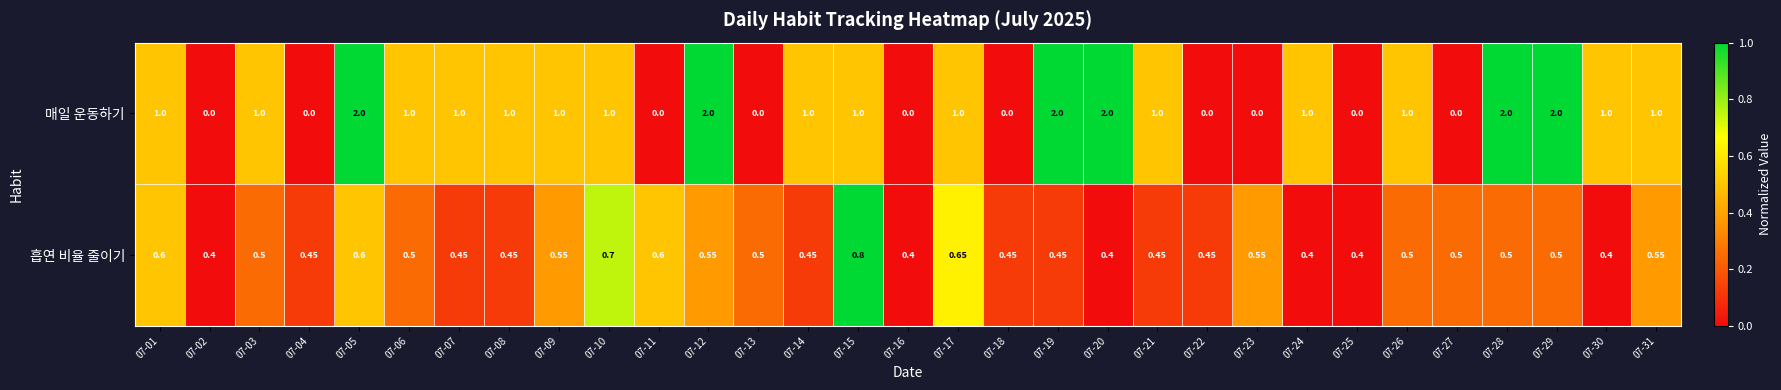

Which series has the largest range (max minus min)?

매일 운동하기